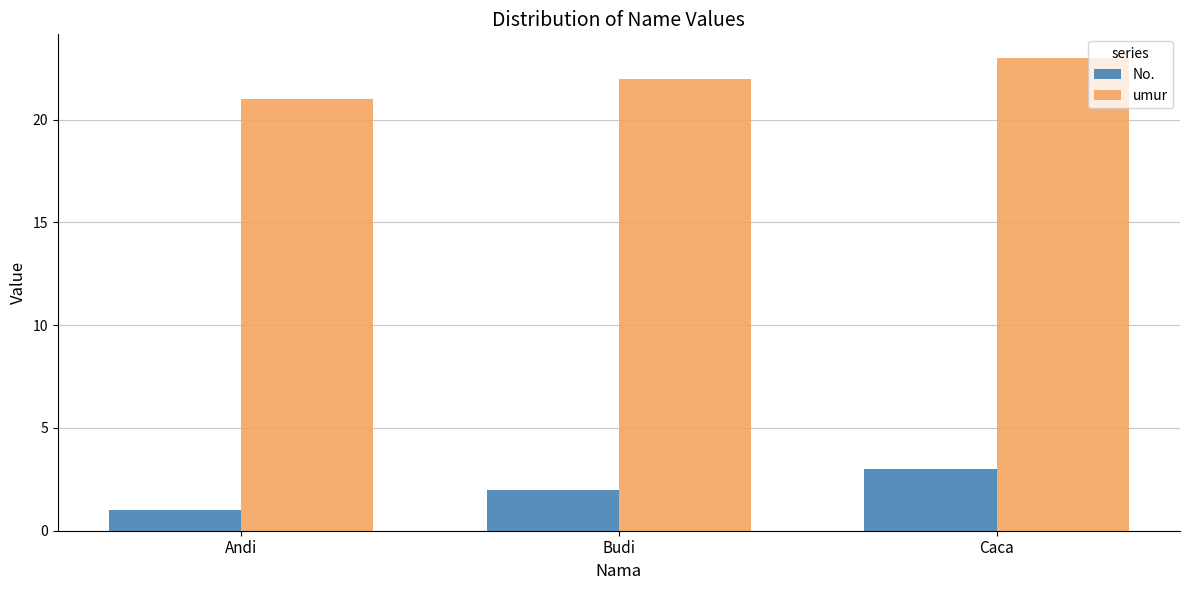

What is the difference between the highest and lowest values at Caca?

20